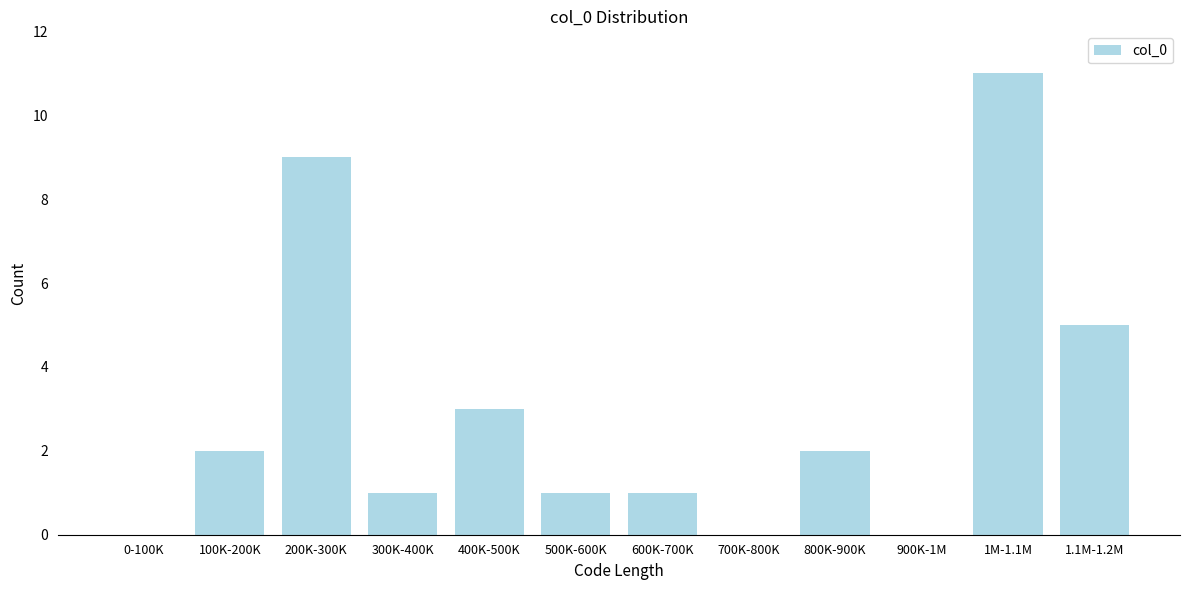

Reading left to right, list all the values displayed in this chart.

0-100K=0	100K-200K=2	200K-300K=9	300K-400K=1	400K-500K=3	500K-600K=1	600K-700K=1	700K-800K=0	800K-900K=2	900K-1M=0	1M-1.1M=11	1.1M-1.2M=5